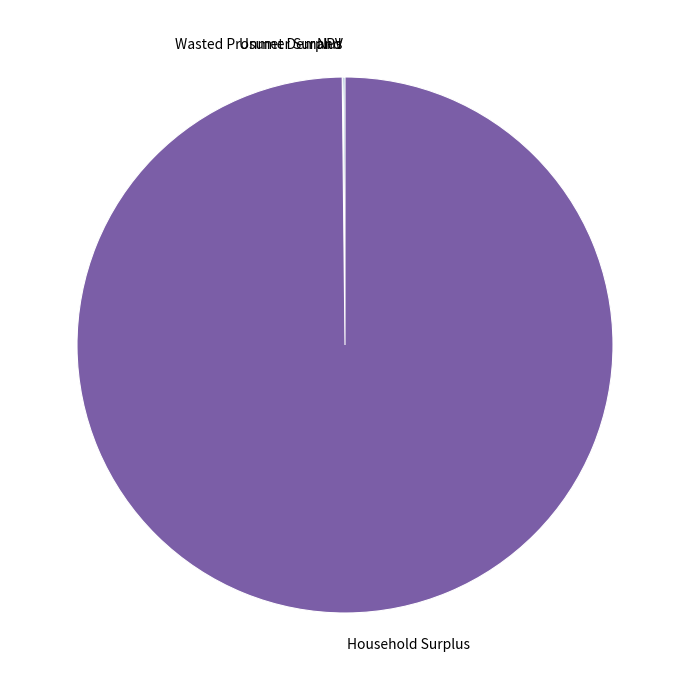

What is the largest slice in the pie chart?

Household Surplus